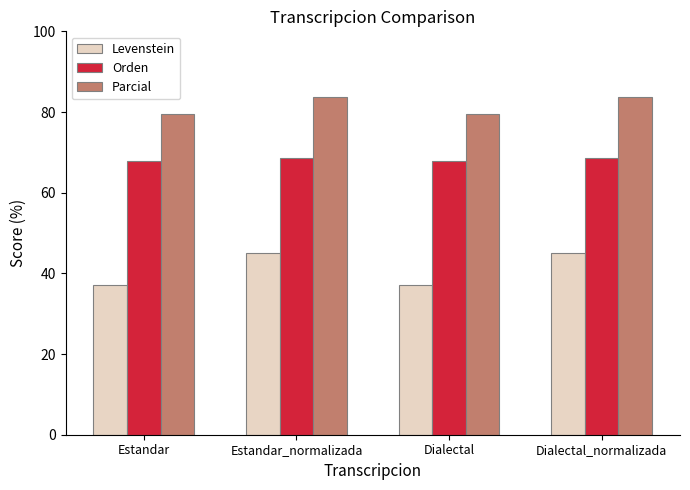

How many bars are there in each group?

3